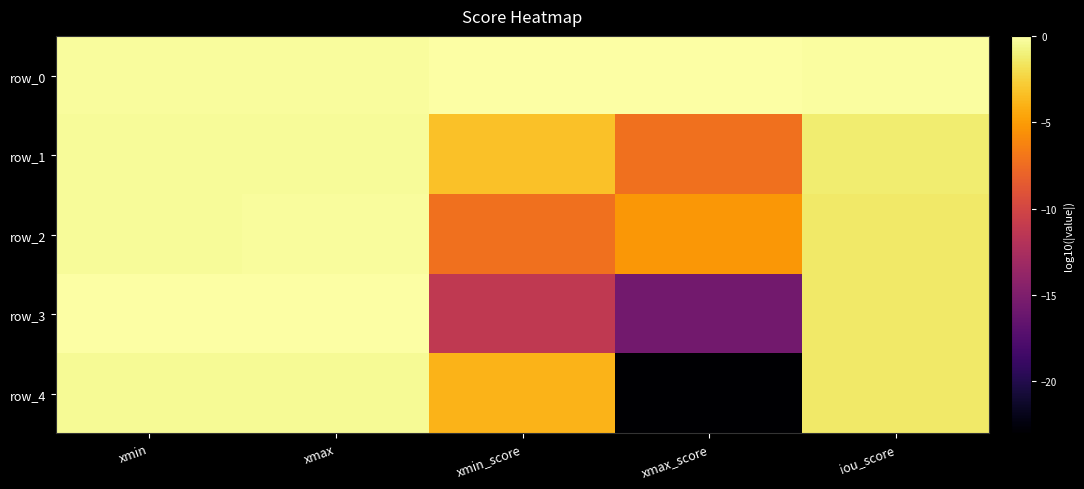

What is the difference between the row_3 values at xmax_score and xmin_score?

4.4